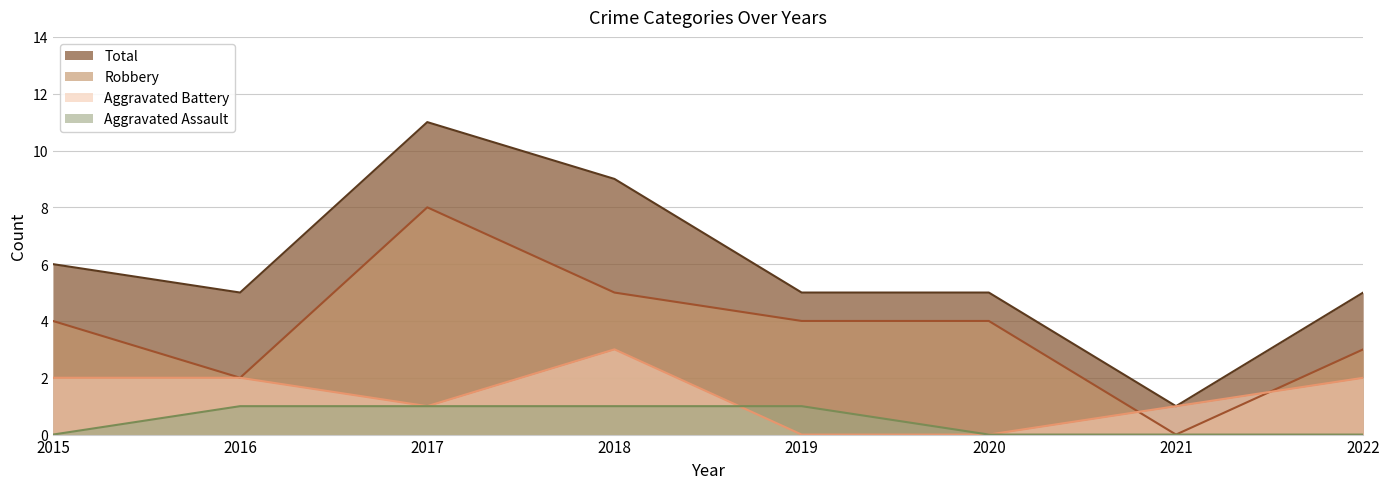

How many categories are shown in the chart?

8